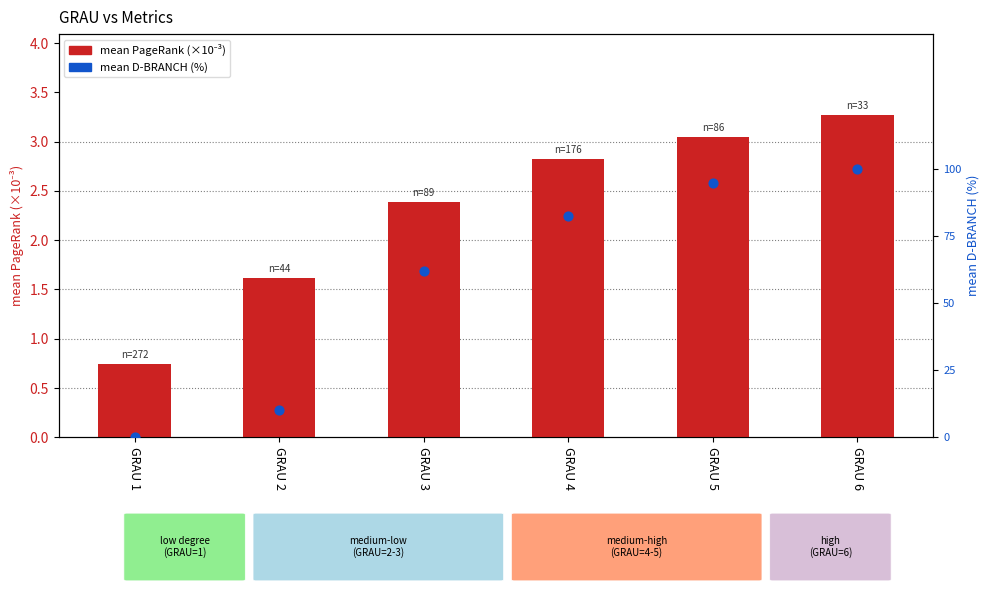

Is the value of mean D-BRANCH (%) at GRAU 6 greater than the value of mean PageRank (×10⁻³) at GRAU 1?

Yes